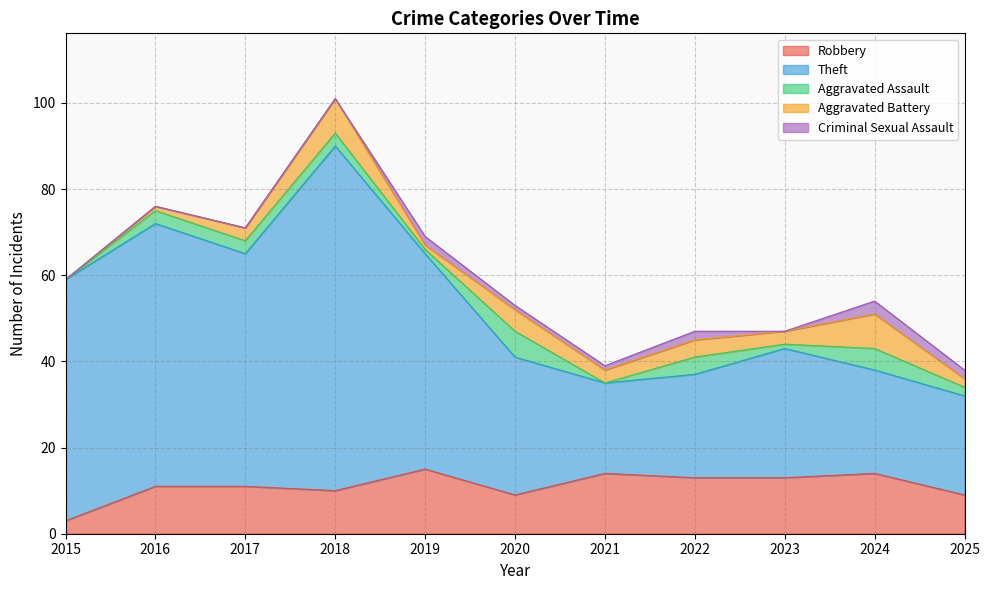

True or false: Total and Robbery intersect in this chart.

False